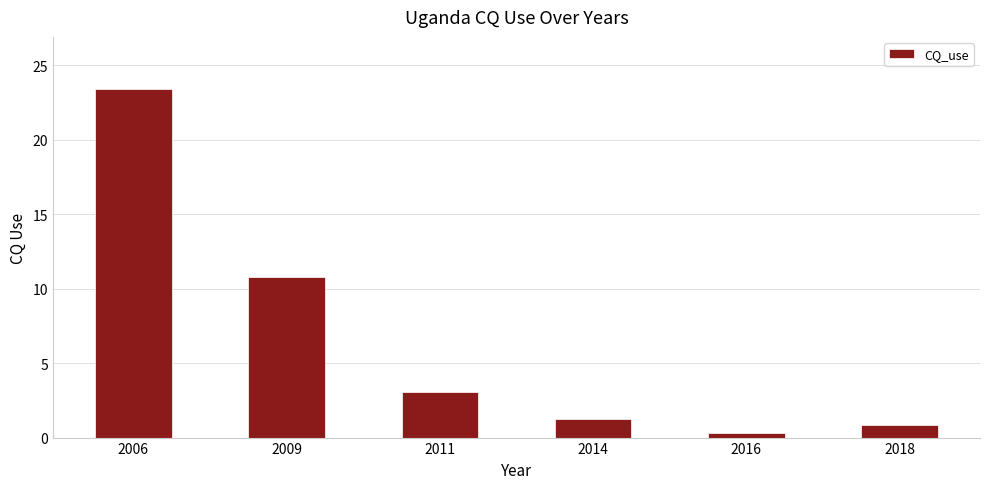

What is the change in value from 2006 to 2018?

-22.5